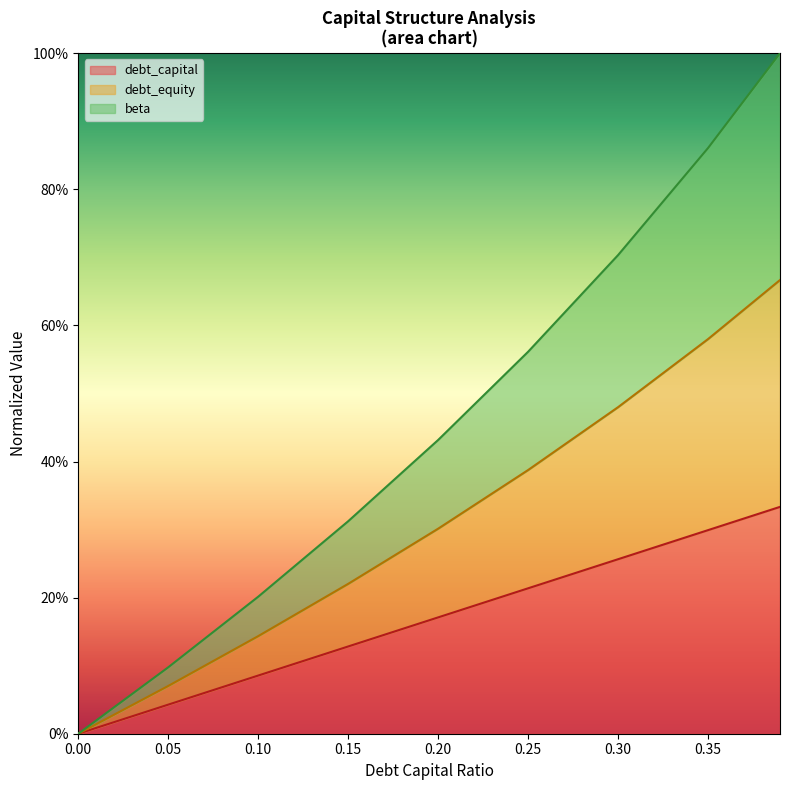

What is the maximum value for debt?

0.7